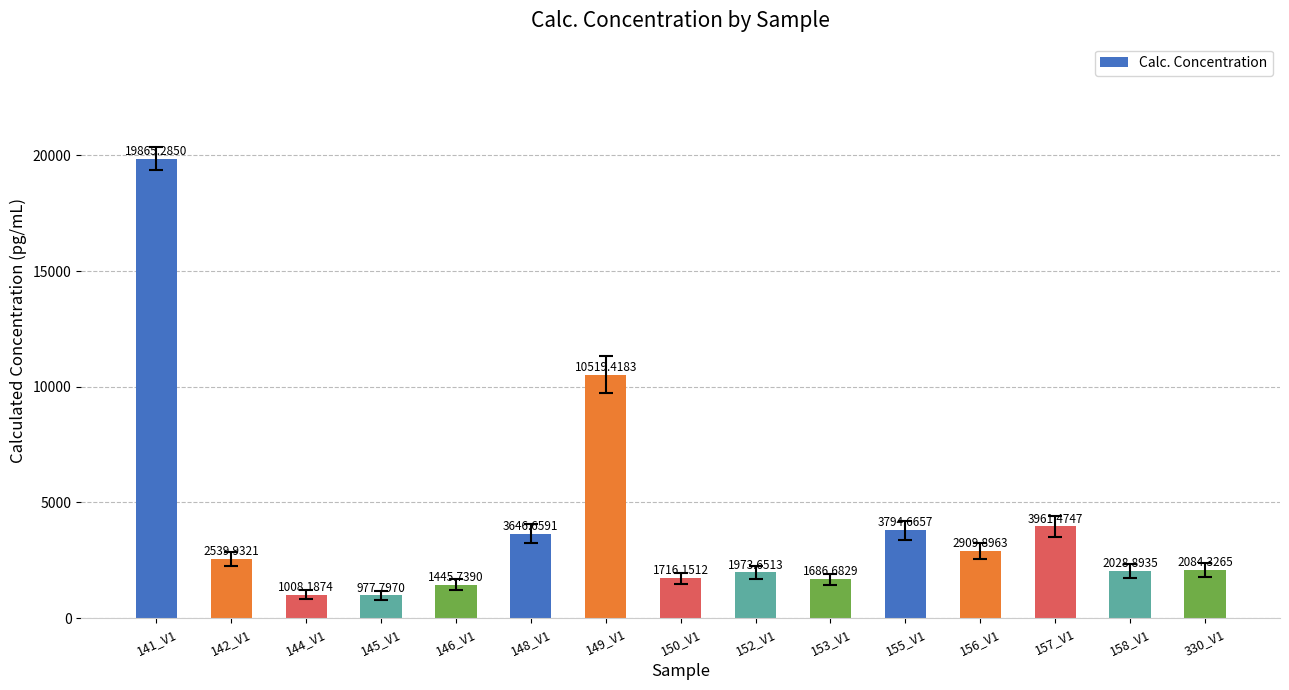

What is the sum of the values at 330_V1 and 156_V1?

4994.2